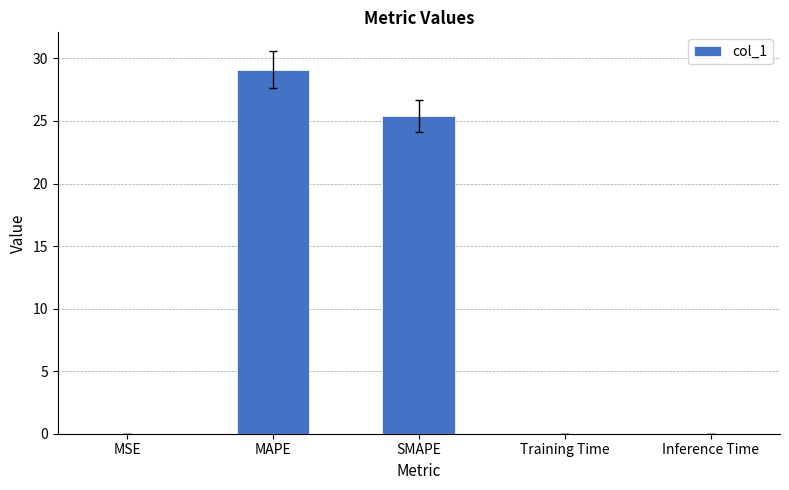

What is the approximate value at SMAPE?

25.4